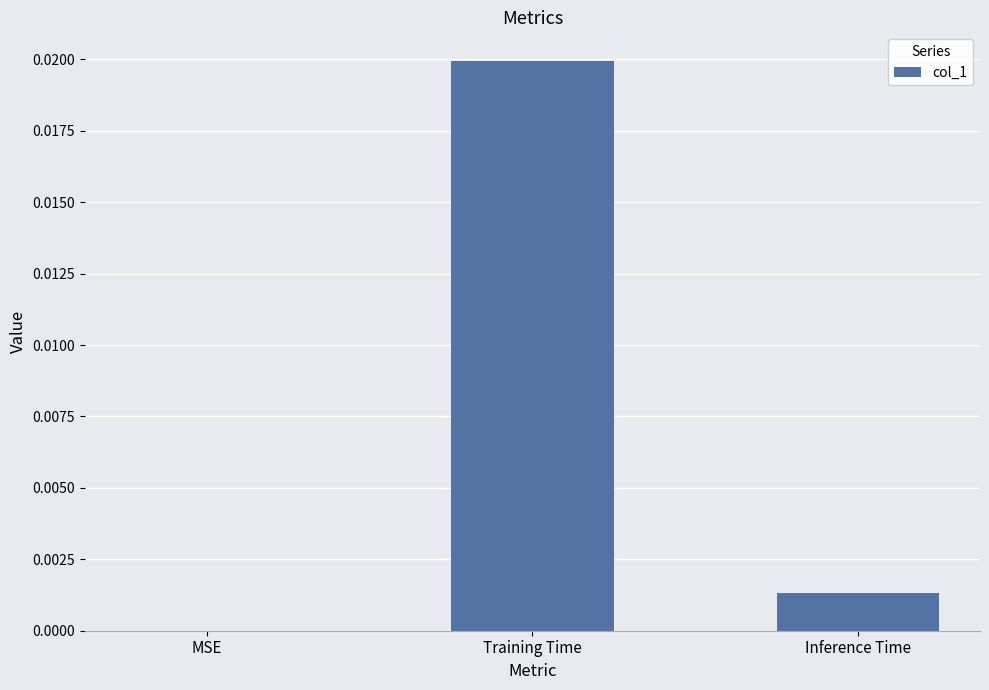

The value at MSE is 0.0. True or false?

True